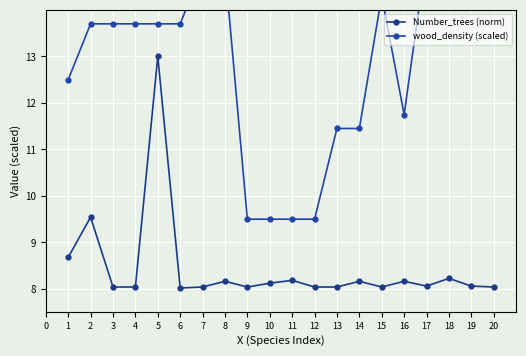

What is the difference between the maximum and second lowest values in the wood_density (scaled) series?

5.7